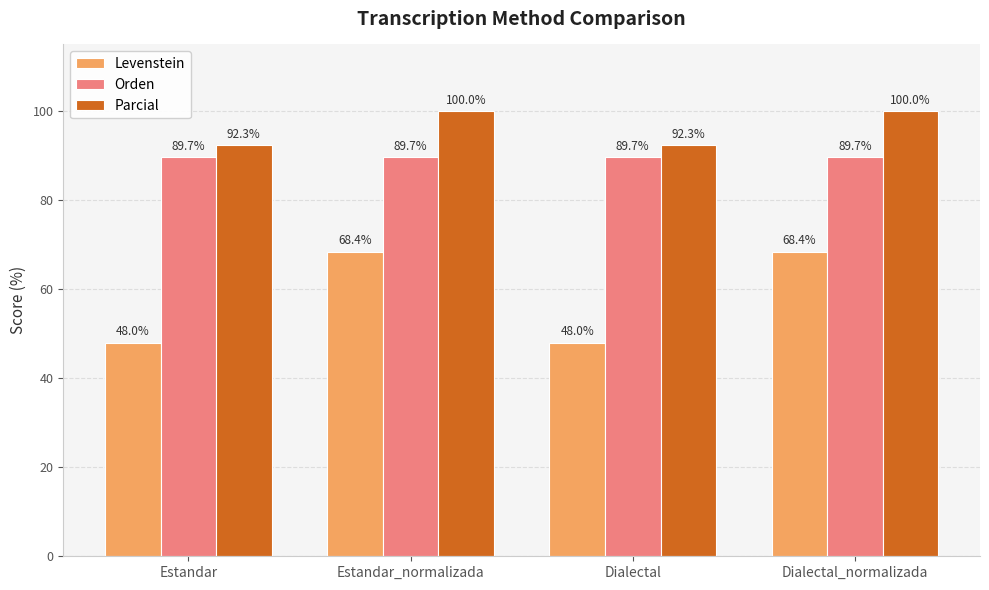

Is the value of Parcial at Estandar greater than the value of Levenstein at Dialectal?

Yes